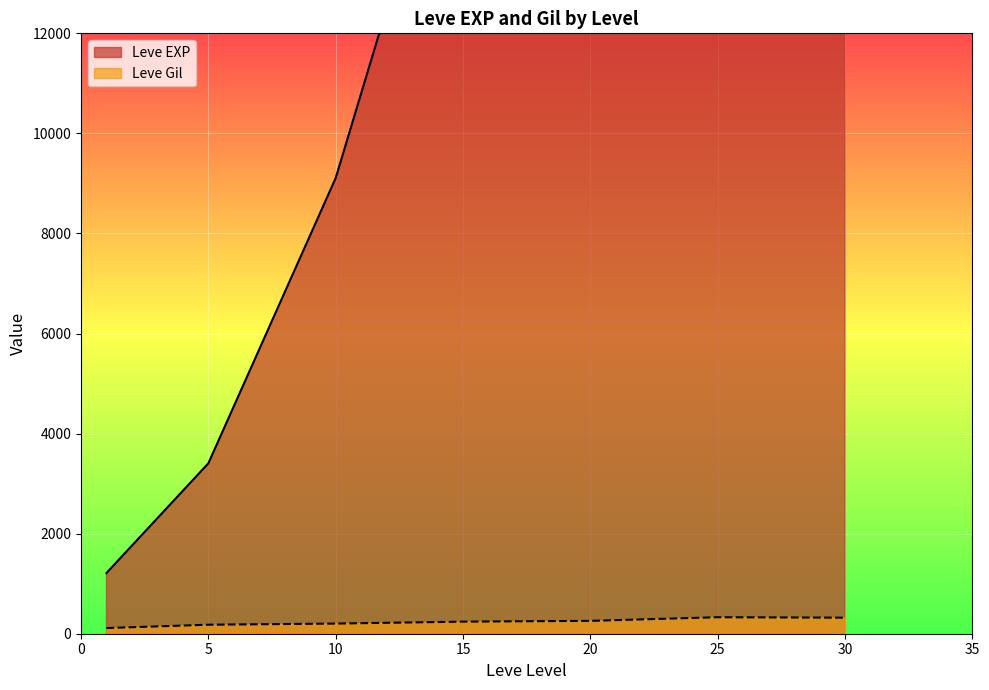

At which label does Leve EXP reach its minimum?

1